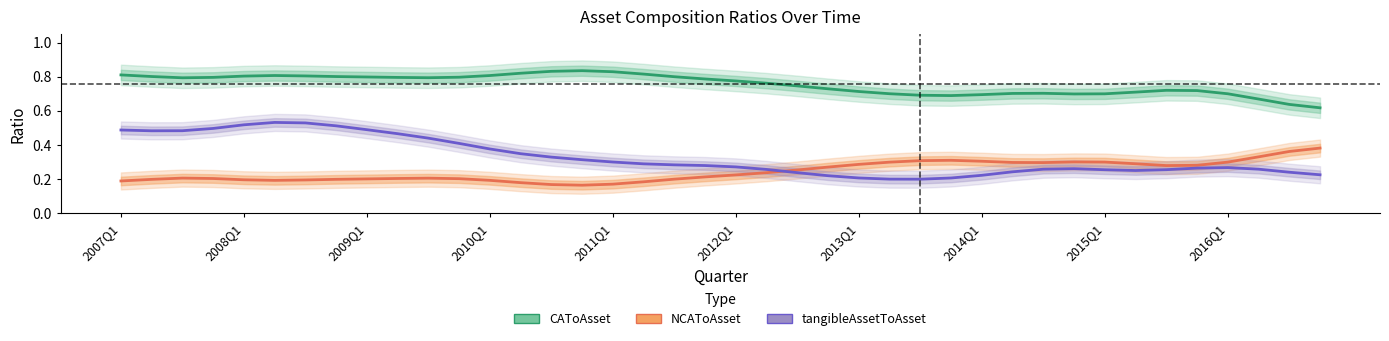

What is the difference between the second highest and minimum values in the CAToAsset series?

0.2